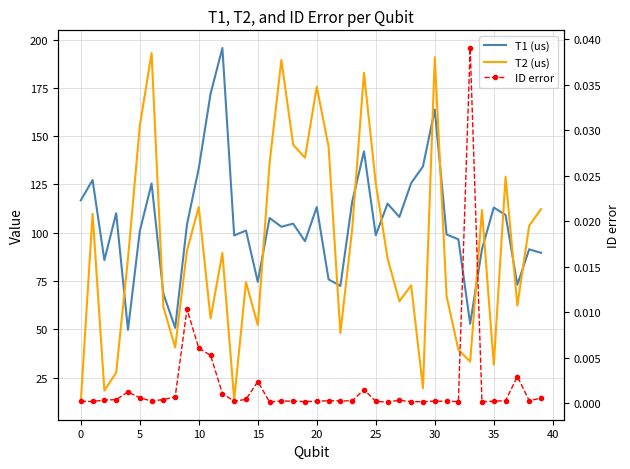

What are all the series names shown in the legend?

T1 (us), T2 (us), ID error